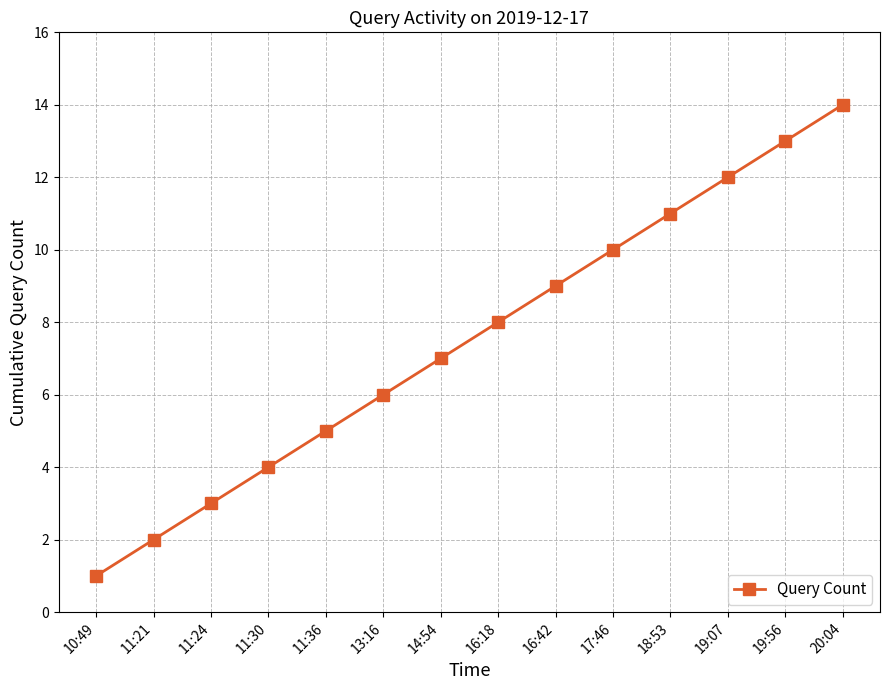

Count the number of categories in the chart.

14